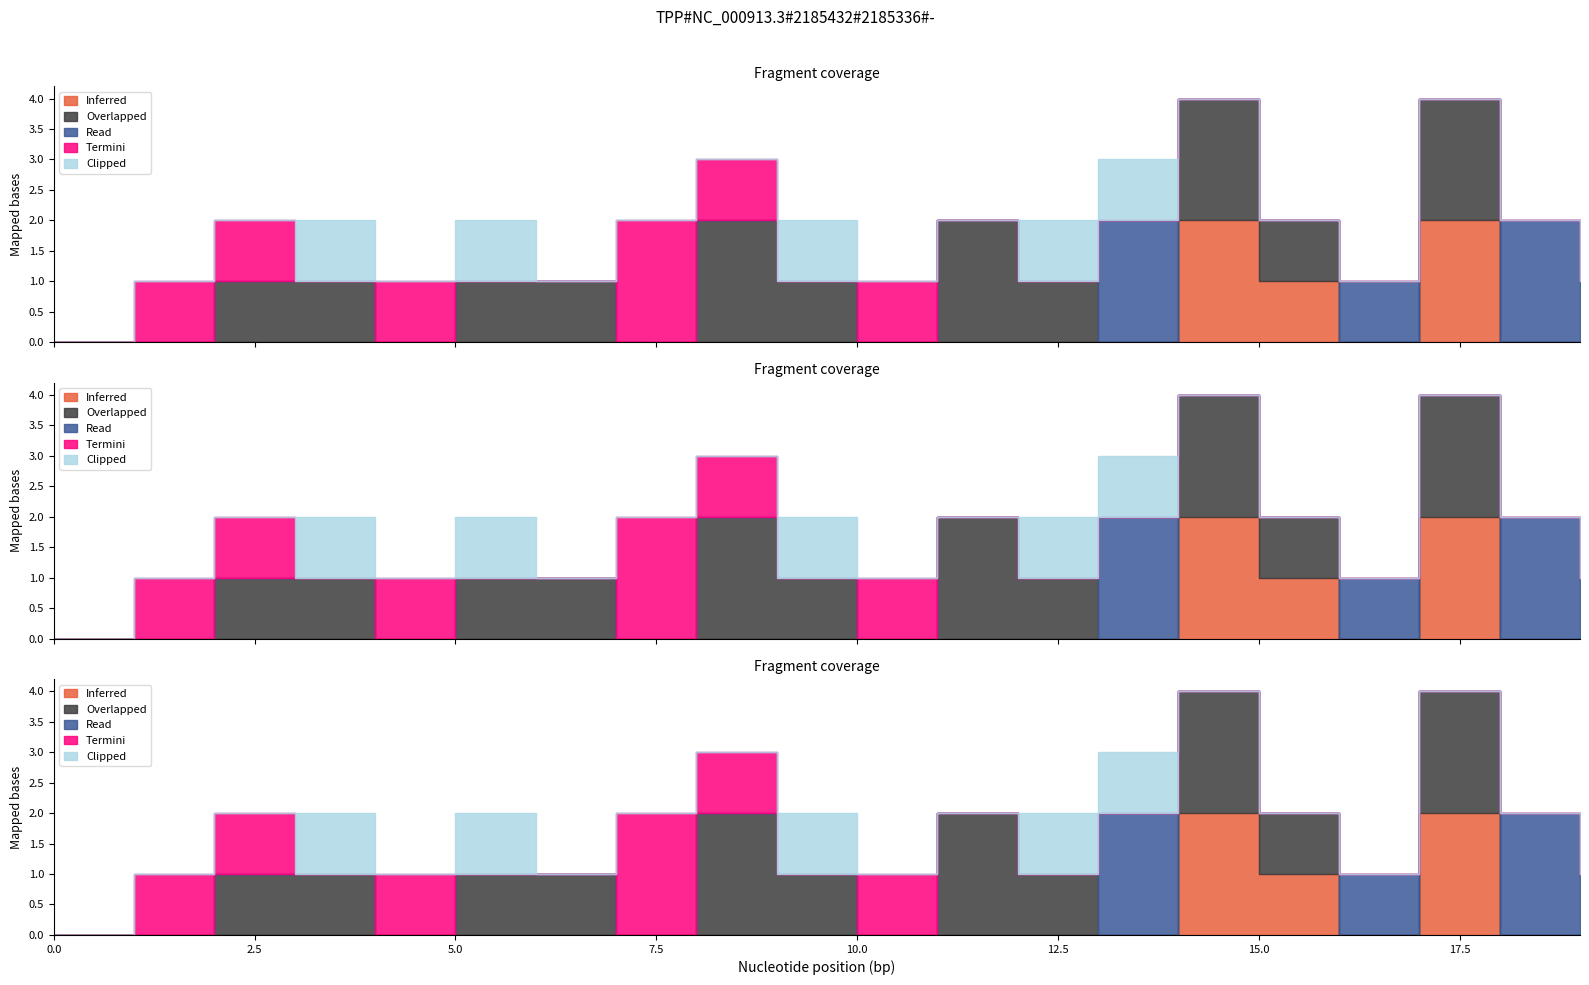

How many Clipped values are between 0 and 1?

20